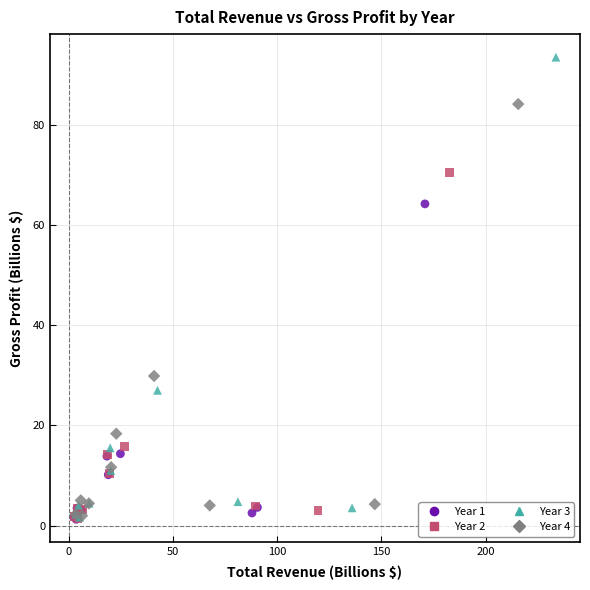

Which series has the largest Y range (max minus min)?

Year 3